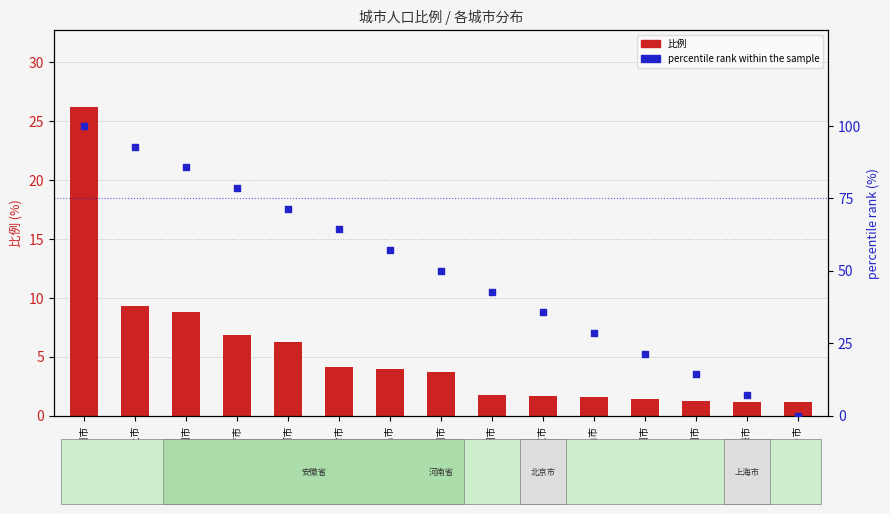

At which category is the sum across all series the highest?

郑州市